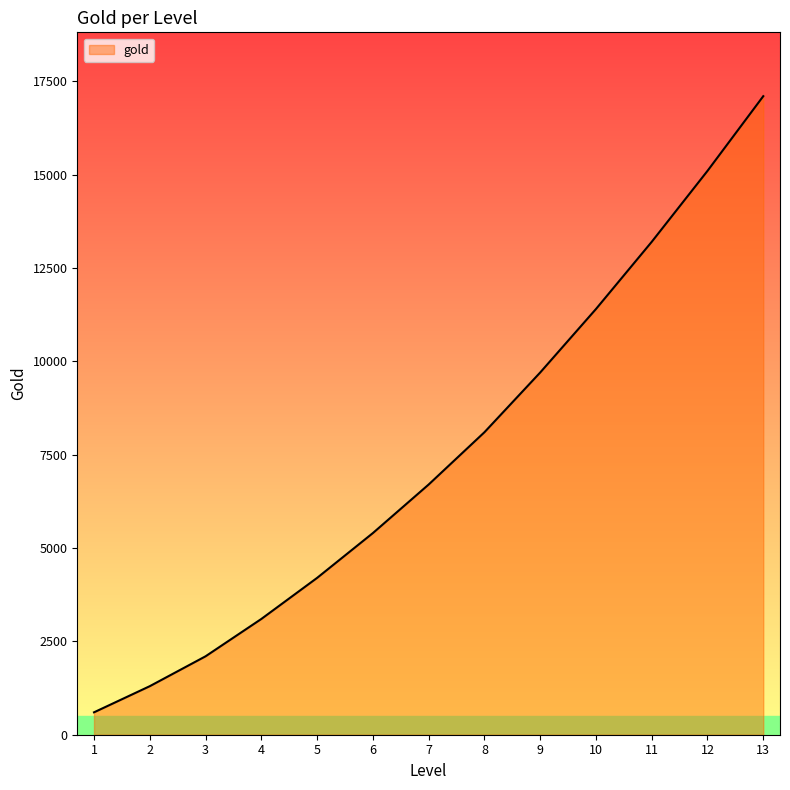

What is the average value?

7538